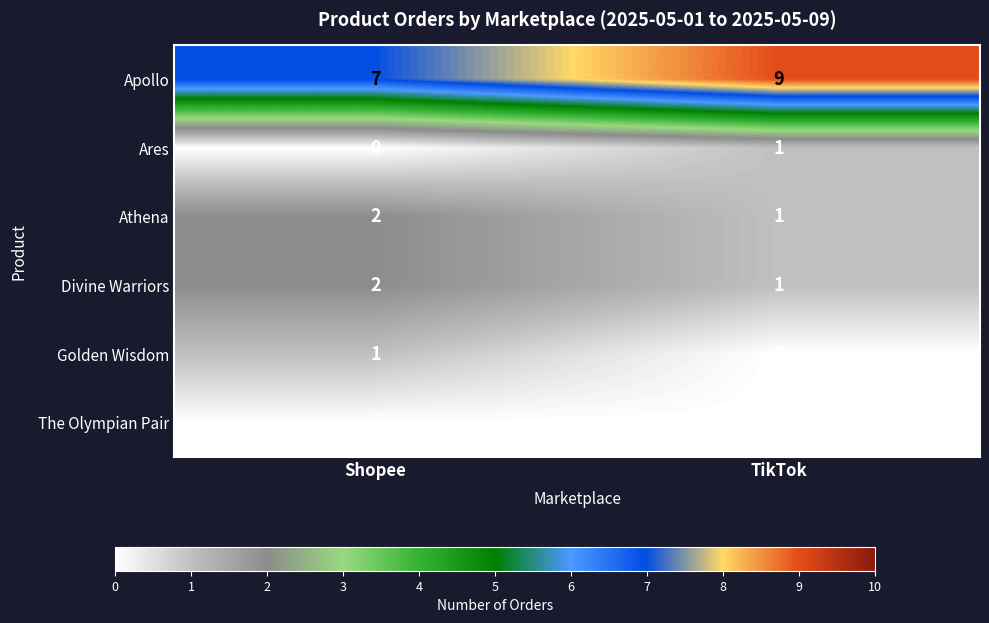

What is the maximum value shown in the chart?

9